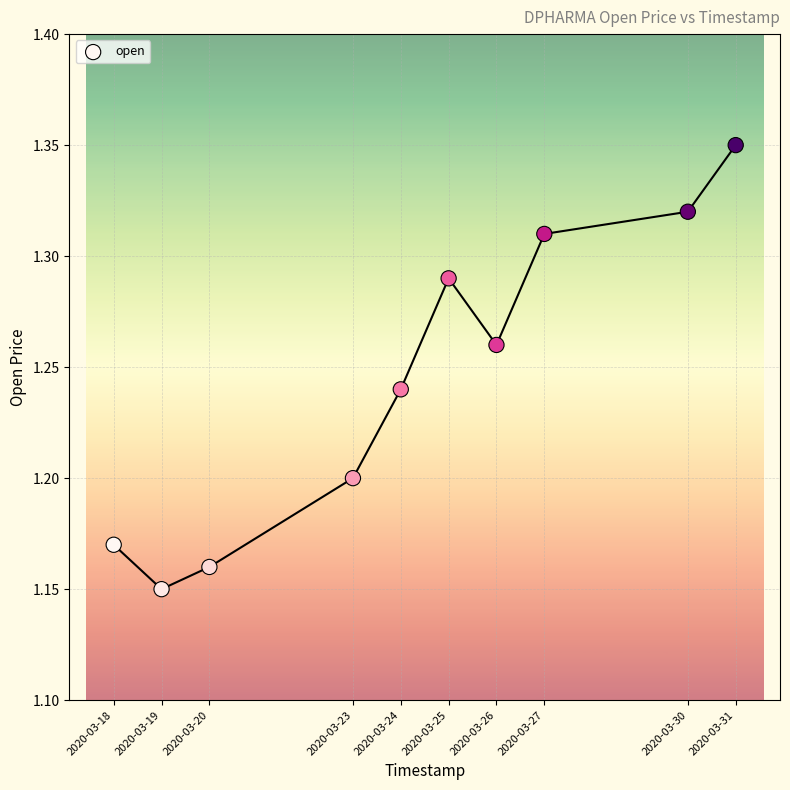

What is the average X value?

1585033920.0